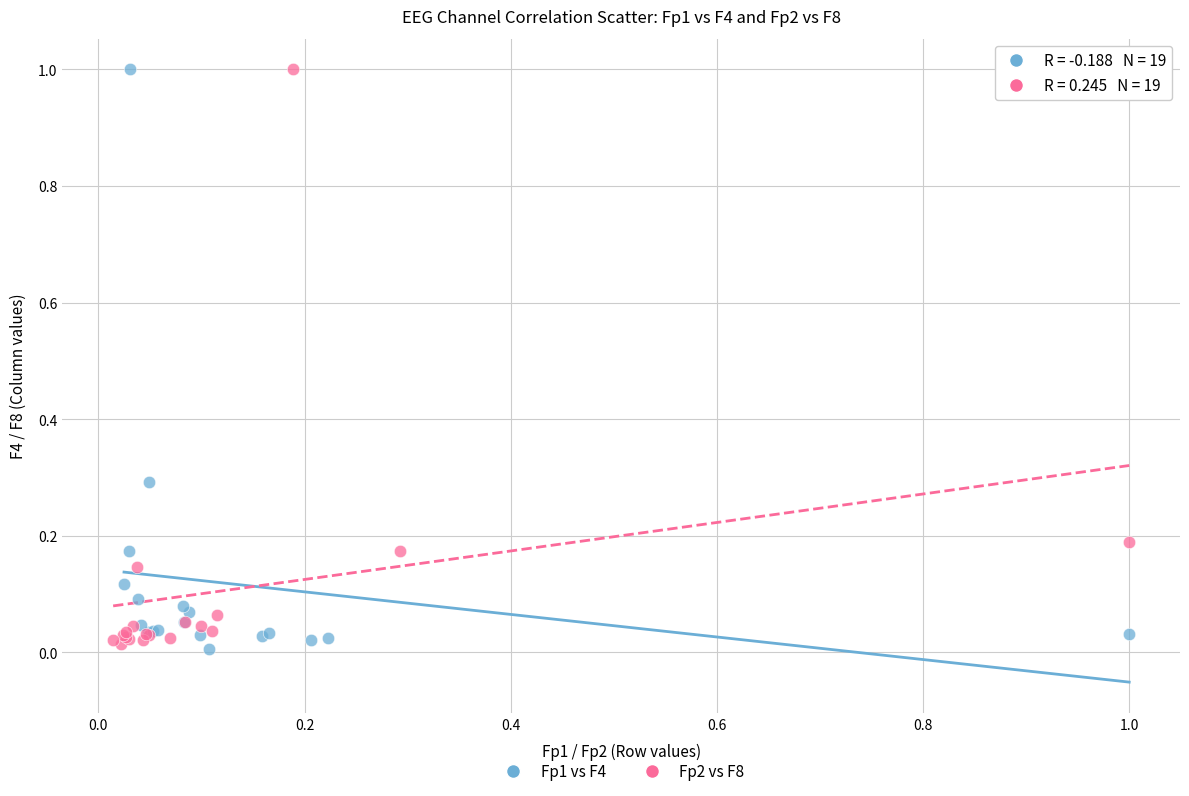

What are all the series names shown in the legend?

Fp1 vs F4, Fp2 vs F8